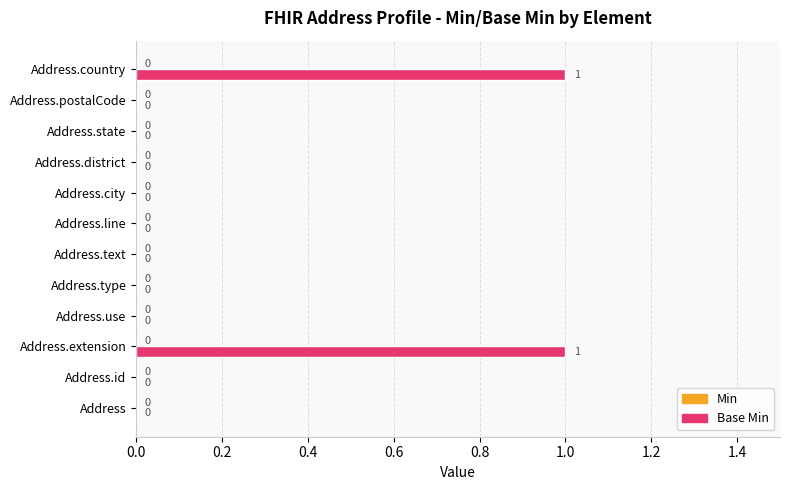

The value at Address.postalCode is 0. True or false?

True